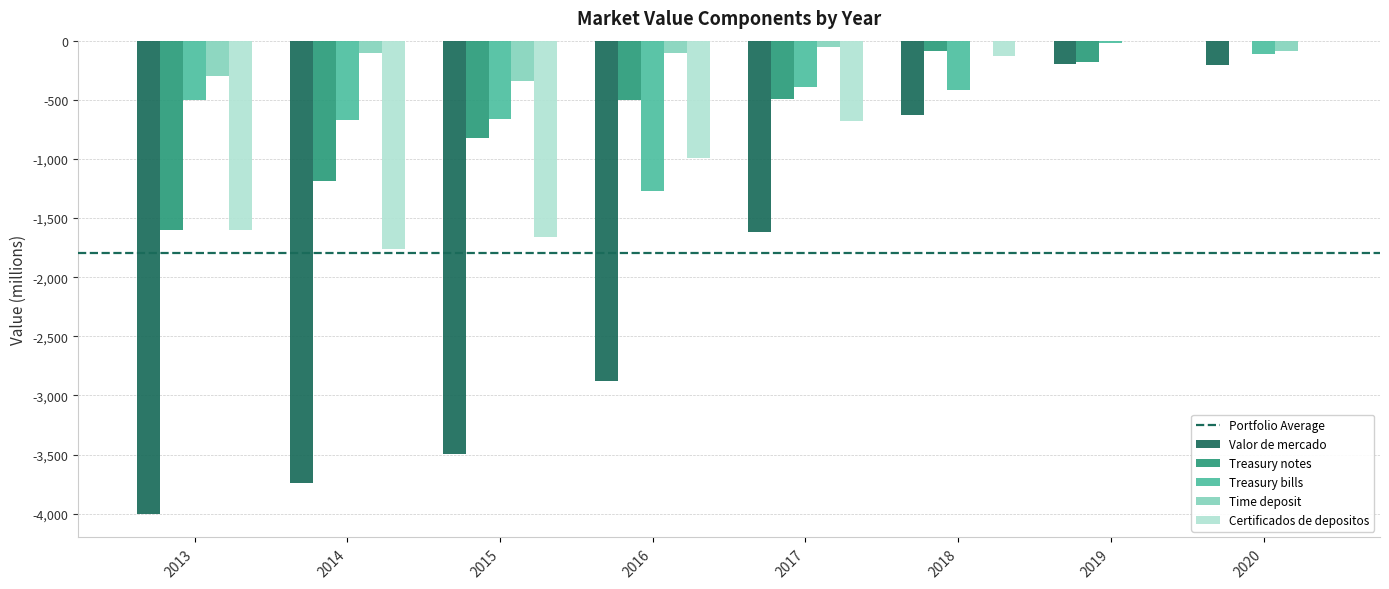

The value of Time deposit at 2013 is -300. True or false?

True